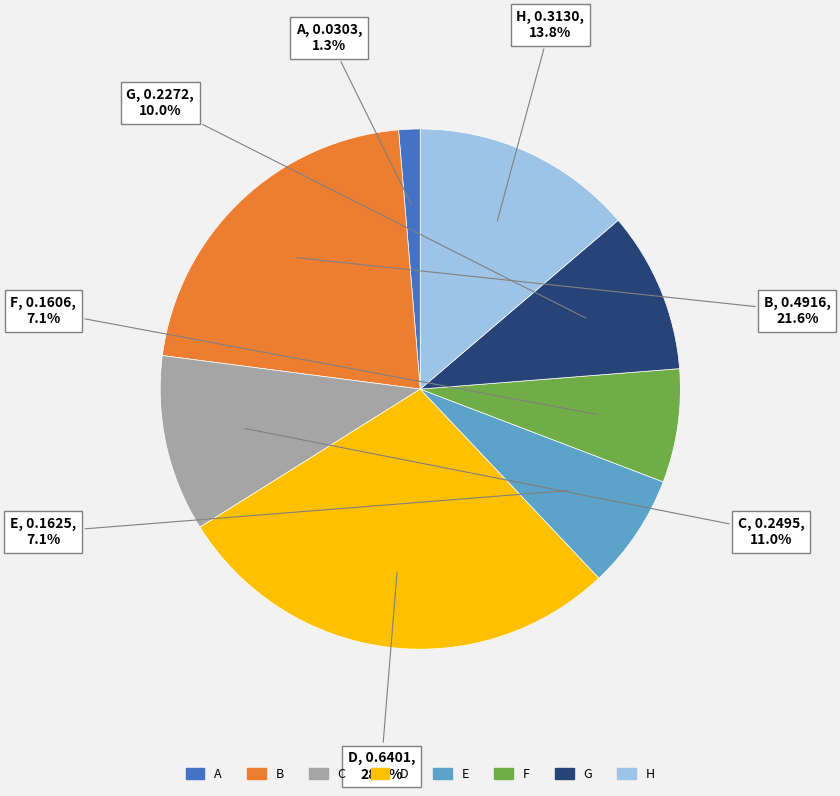

Which slice is the largest?

D